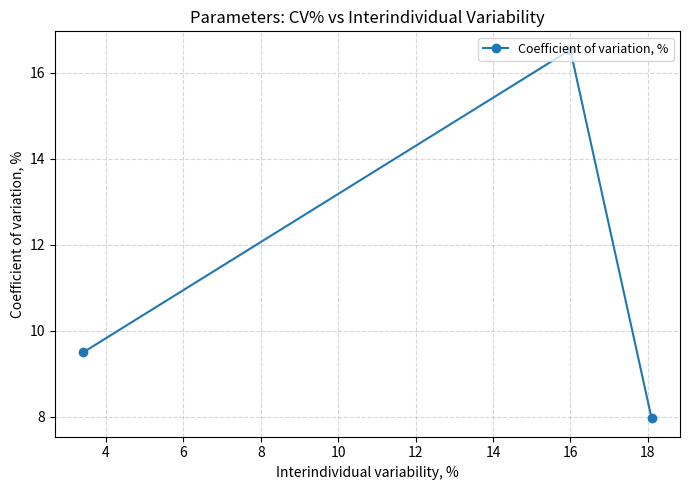

What is the value of the 1st point from the left?

9.5